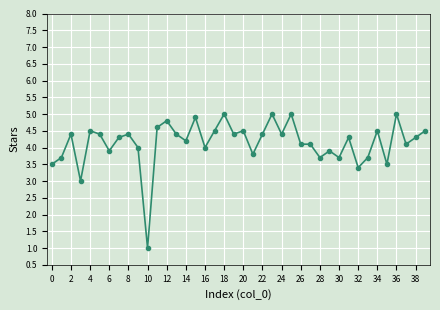

True or false: there are more than 2 points higher than both neighbors.

True